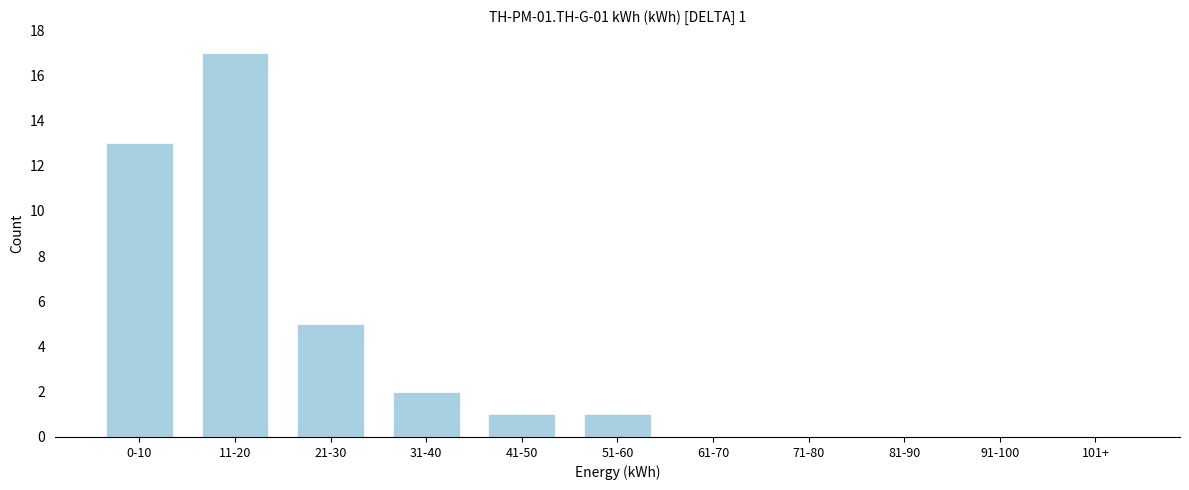

Reading left to right, what are all the values shown in this chart?

0-10=13	11-20=17	21-30=5	31-40=2	41-50=1	51-60=1	61-70=0	71-80=0	81-90=0	91-100=0	101+=0